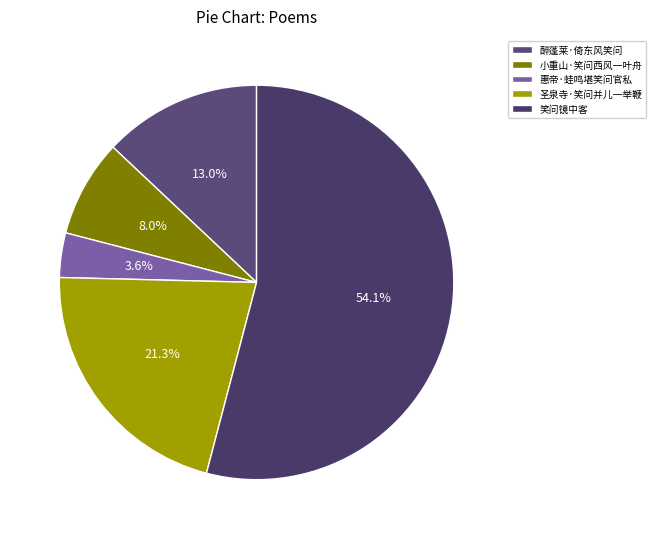

Which slice represents more than half of the pie?

笑问镜中客